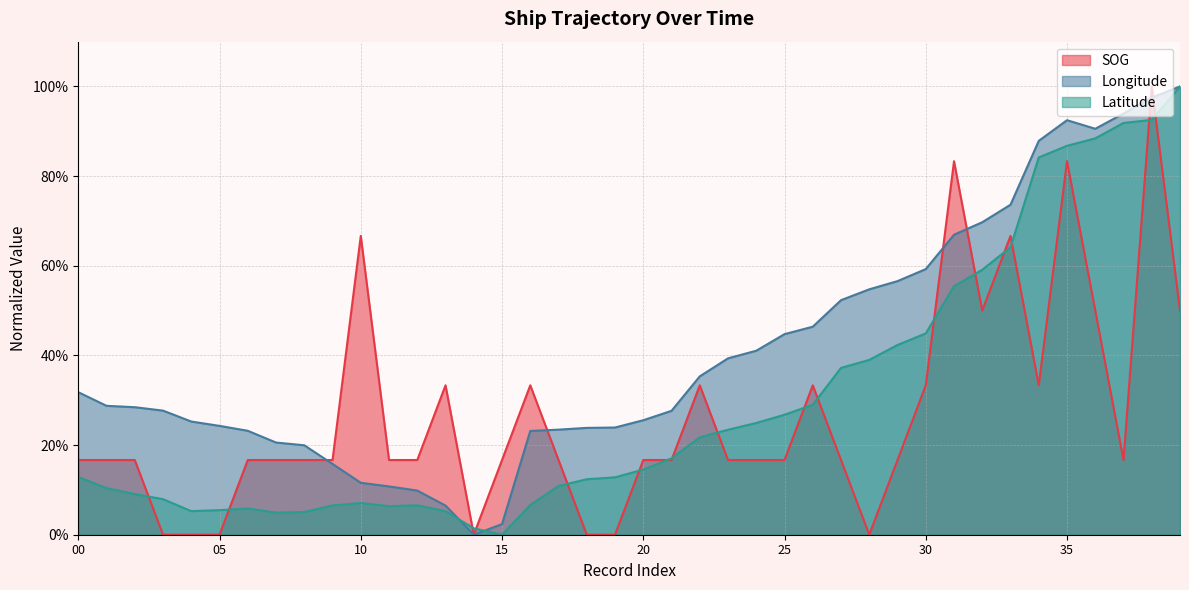

What is the value of the SOG point at the 24th from the left?

0.2